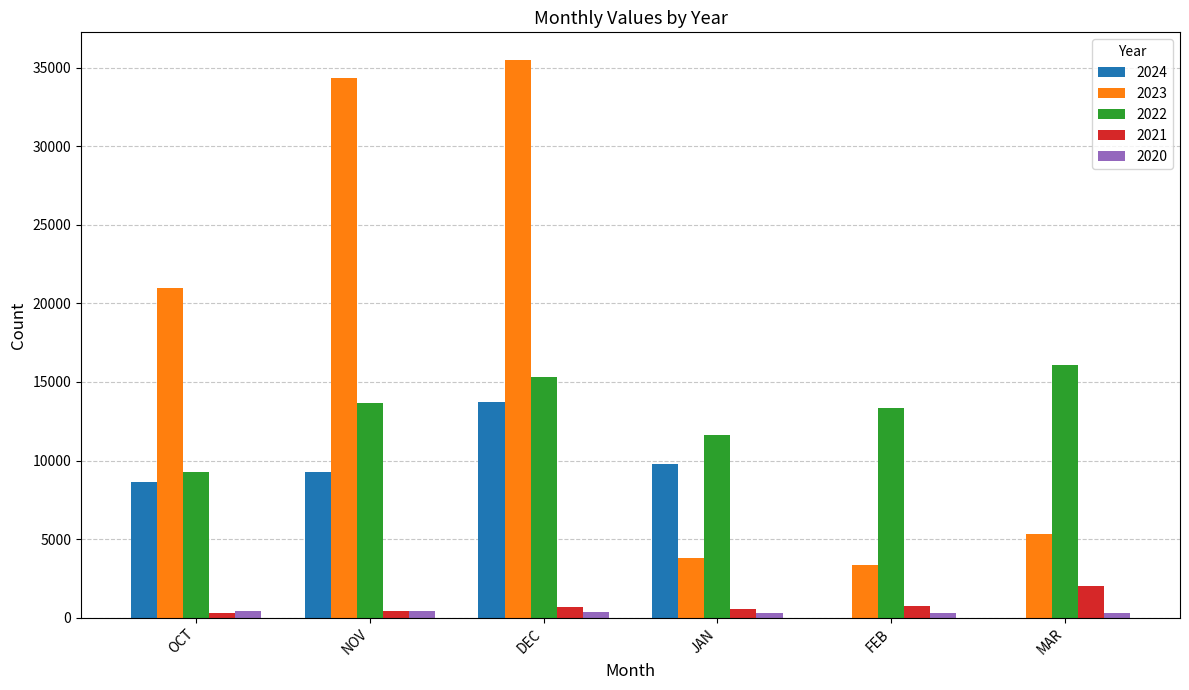

Are the bars grouped side by side (vs. stacked)?

Yes